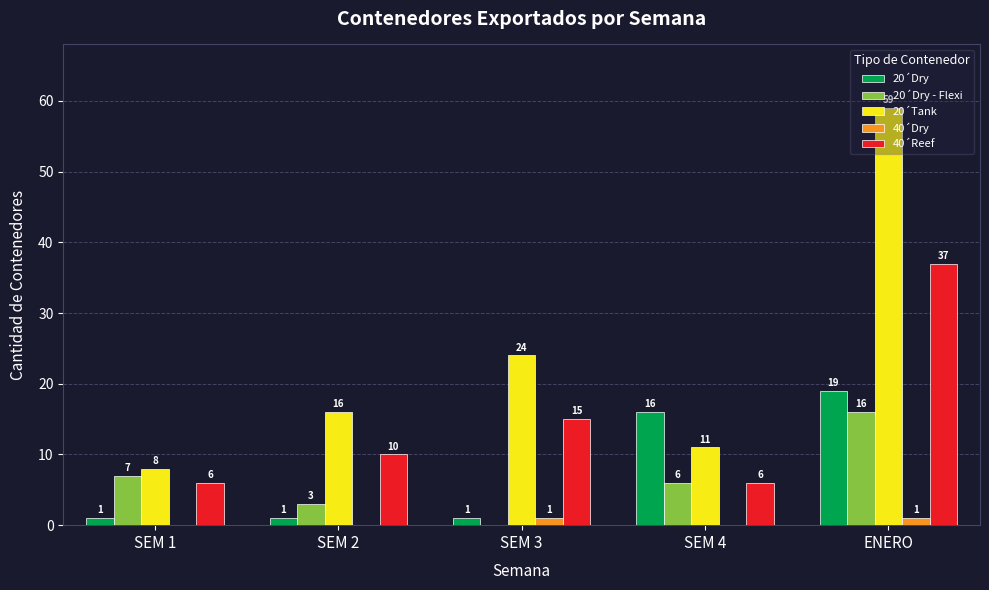

Which series has the largest total across all categories?

20´Tank